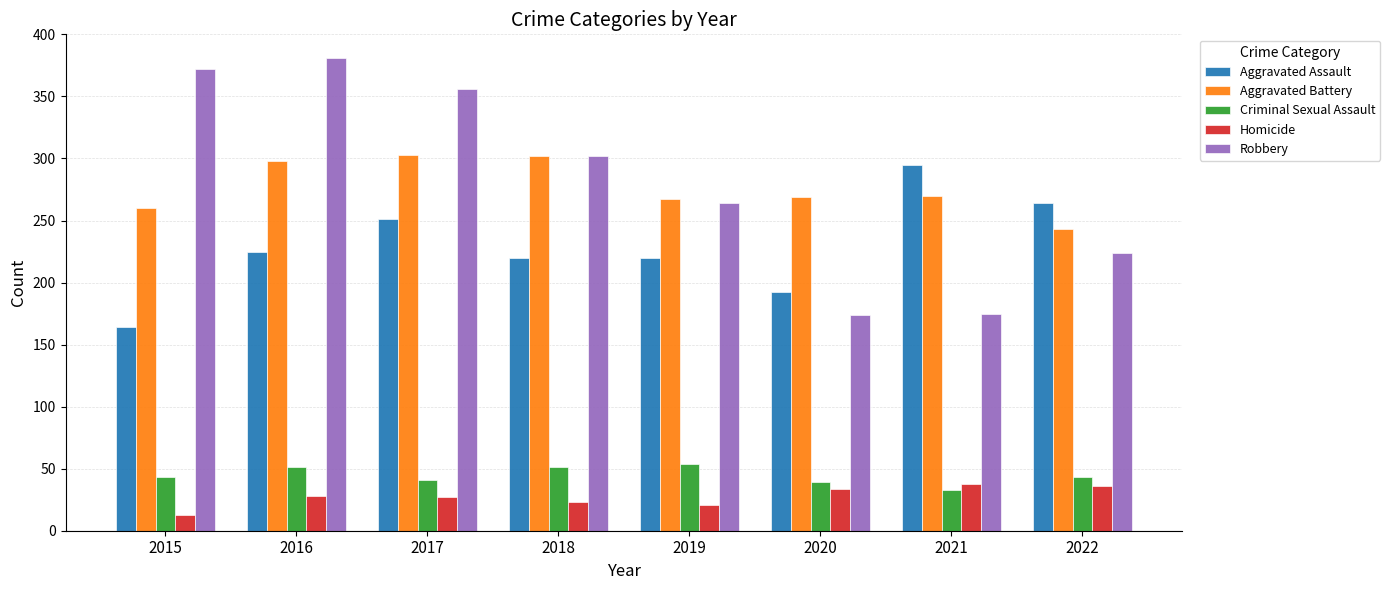

Which label corresponds to the smallest value in the chart?

2015